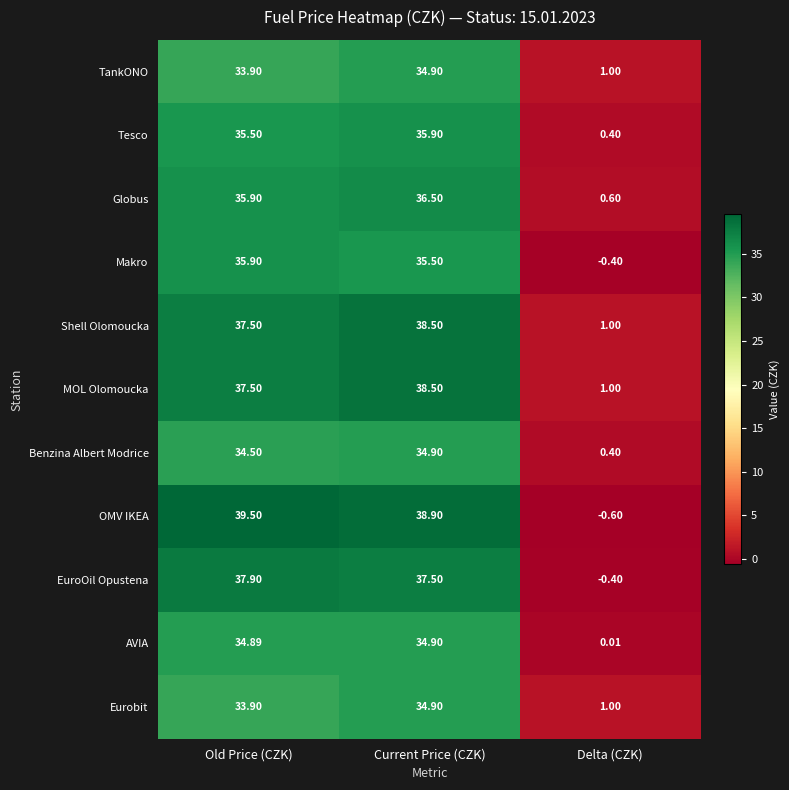

At which category does the chart reach its peak across all series?

Old Price (CZK)